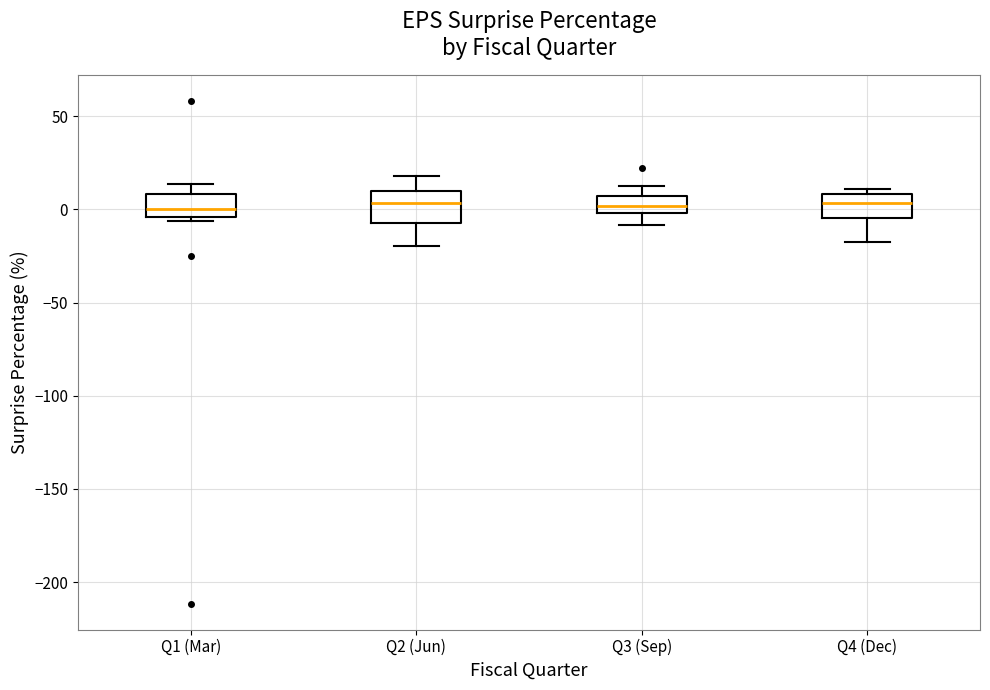

Reading left to right, transcribe this box plot: for each box, give where its median line is, the range the box spans, and where its two whiskers end, as read against the y-axis. The values are not printed on the chart, so give them approximately, as read against the axis.

Q1 (Mar): median 0, box -5 to 10, whiskers -5 (just below the box's lower edge) to 15
Q2 (Jun): median 5, box -5 to 10, whiskers -20 to 20
Q3 (Sep): median 0 (inside the box), box 0 to 5, whiskers -10 to 15
Q4 (Dec): median 5, box -5 to 10, whiskers -20 to 10 (just above the box's upper edge)